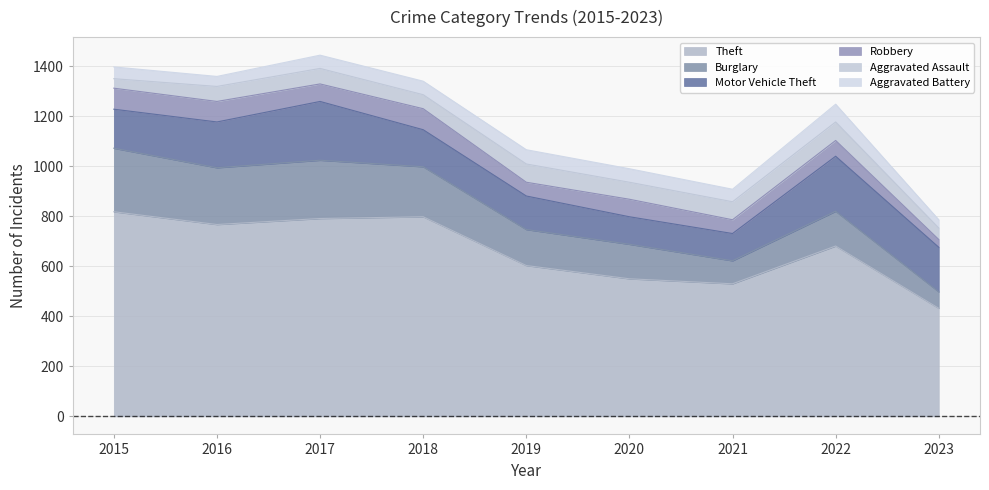

How many distinct data groups are displayed?

6